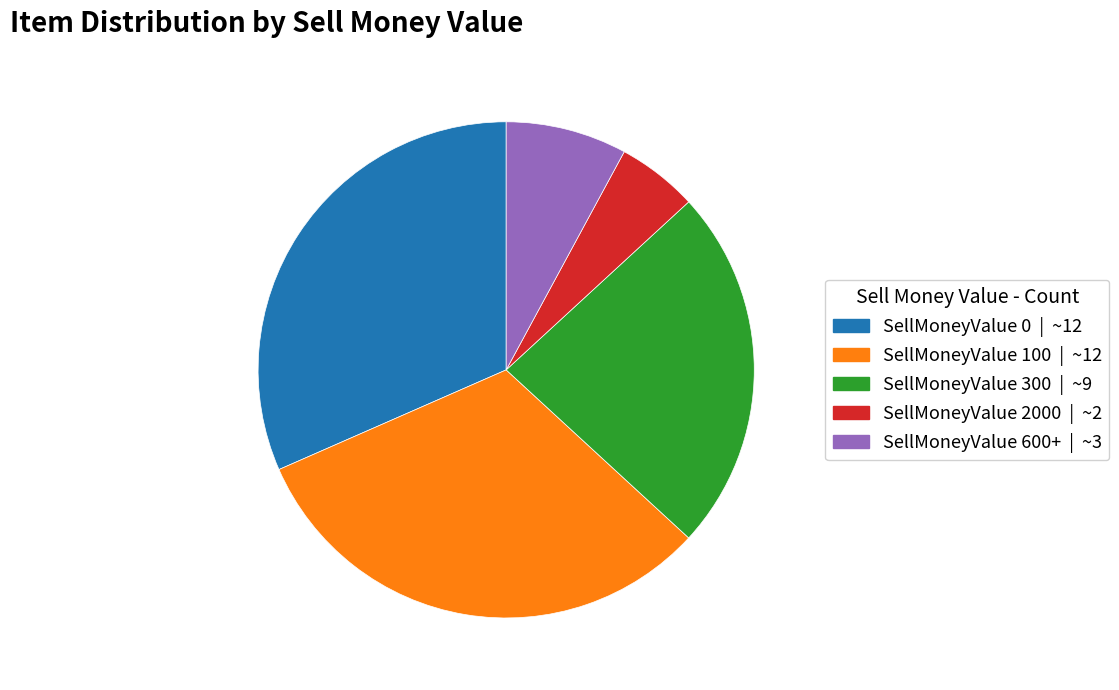

Is there a majority slice in this chart?

No